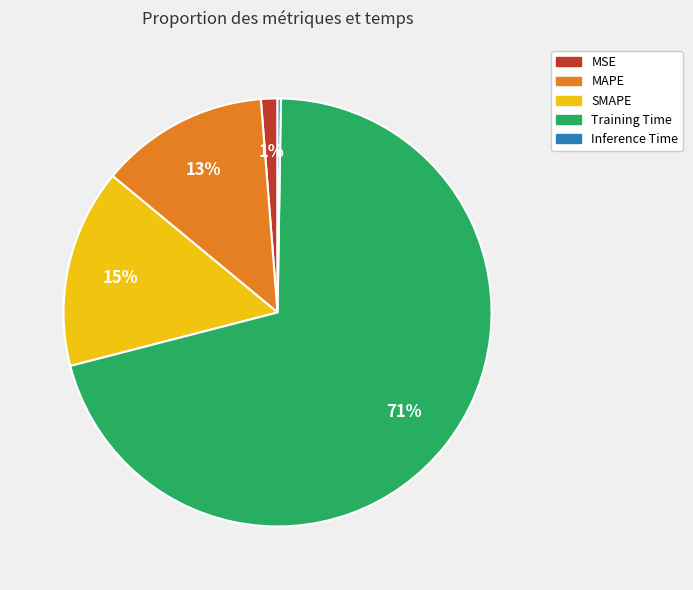

Which slice is the largest?

Training Time